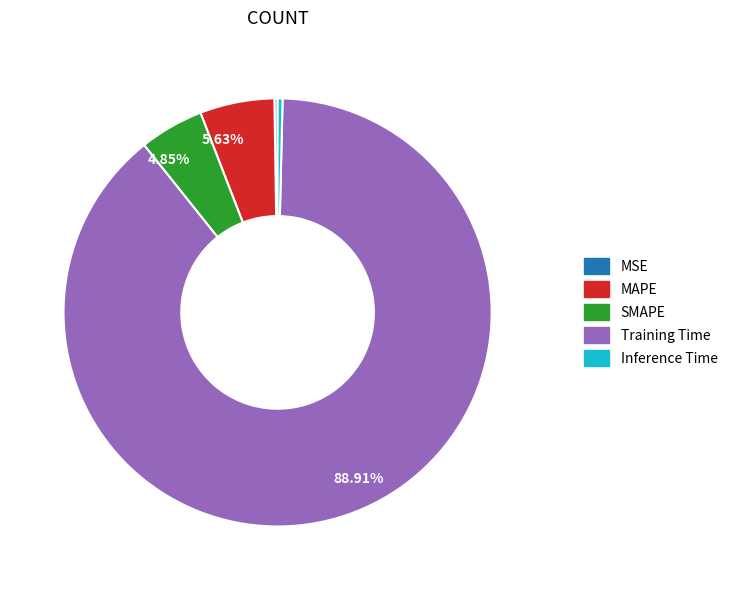

Is there any slice that represents more than half of the pie?

Yes